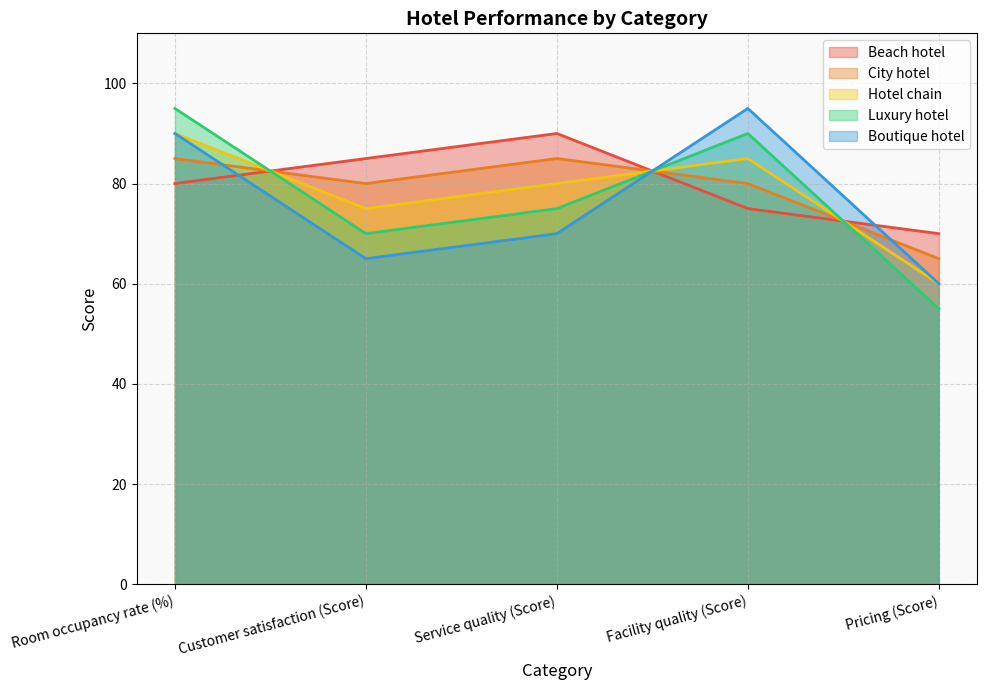

Does the chart have visible grid lines?

Yes